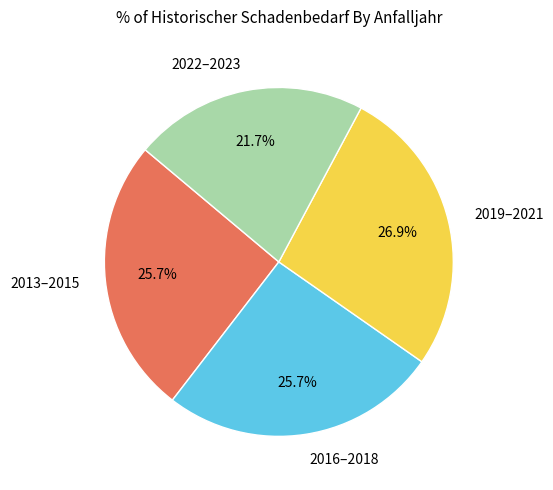

Does 2019–2021 represent more than half of the total?

No